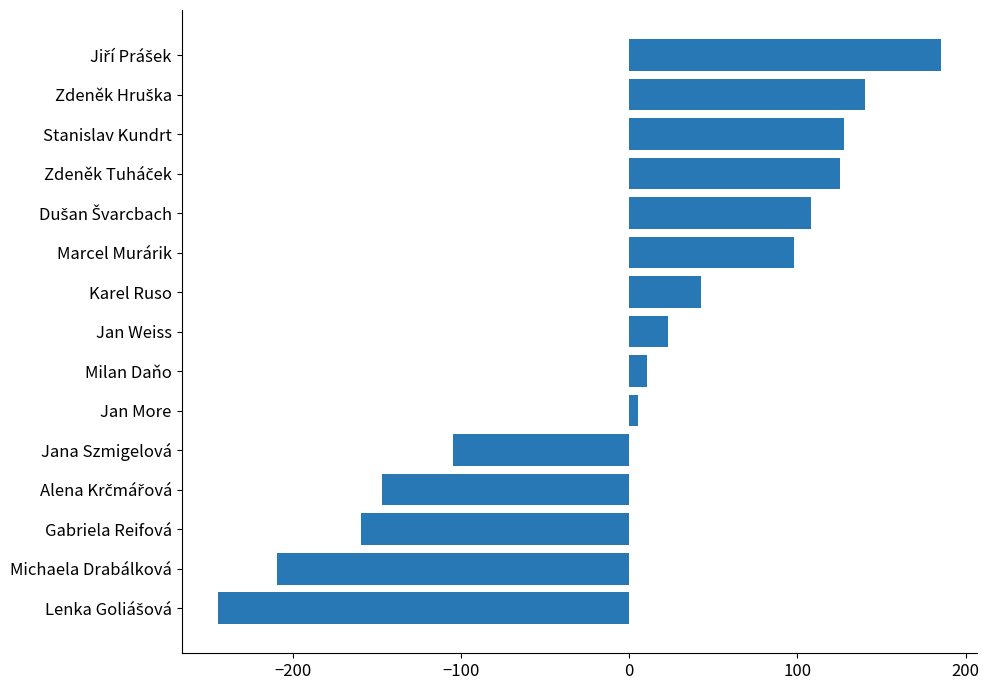

True or false: the data shows -104.7 at Jana Szmigelová.

True